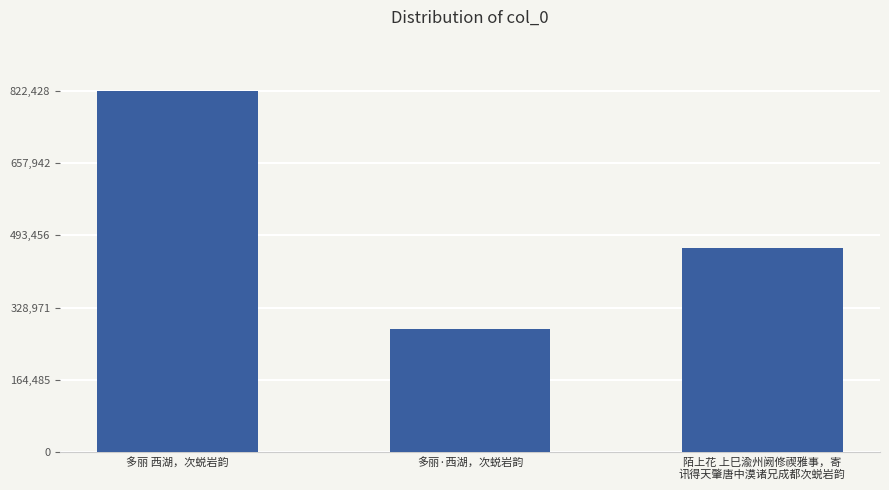

What is the value of the 3rd bar from the left?

465281